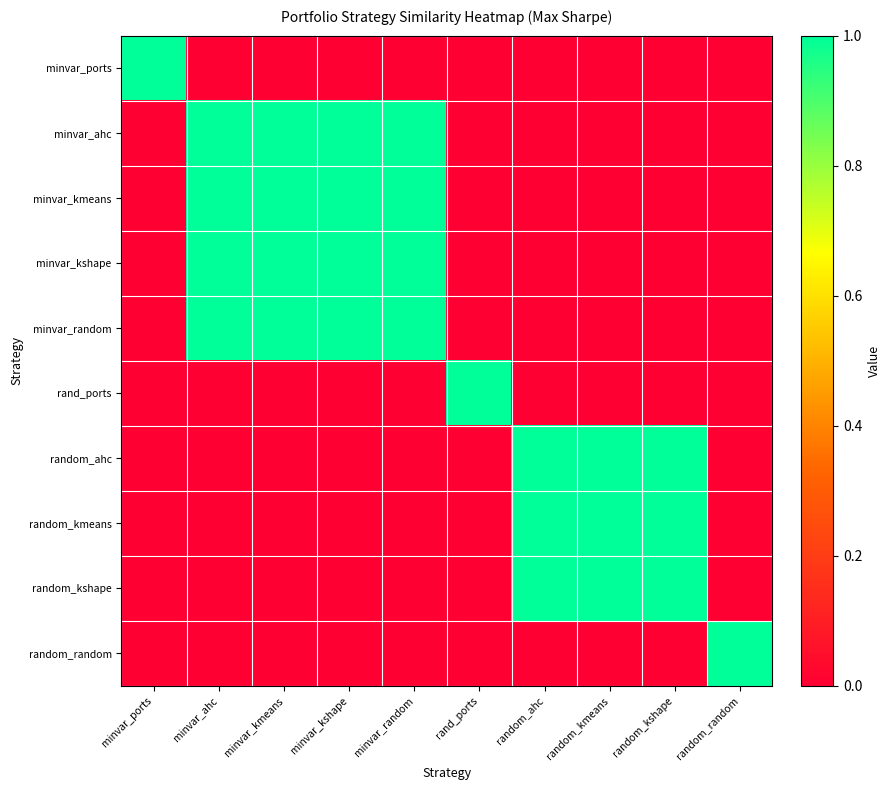

At minvar_random, list the series in order from largest to smallest.

minvar_ahc, minvar_kmeans, minvar_kshape, minvar_random, minvar_ports, rand_ports, random_ahc, random_kmeans, random_kshape, random_random